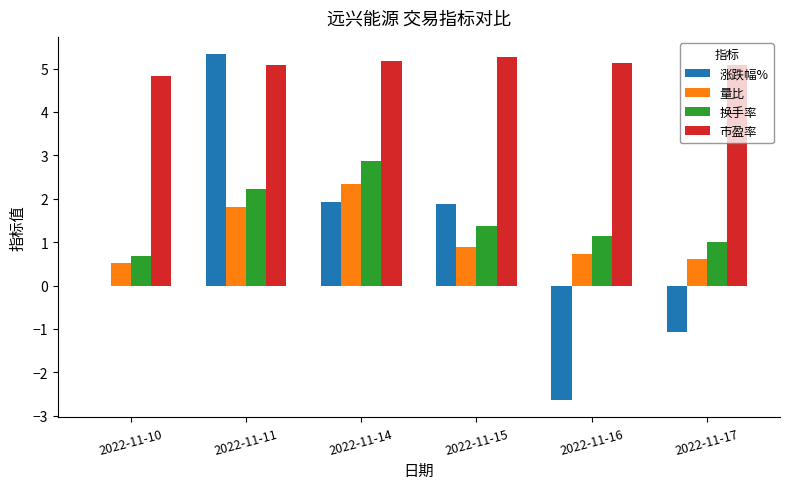

What is the approximate value of 涨跌幅% at 2022-11-16?

-2.6